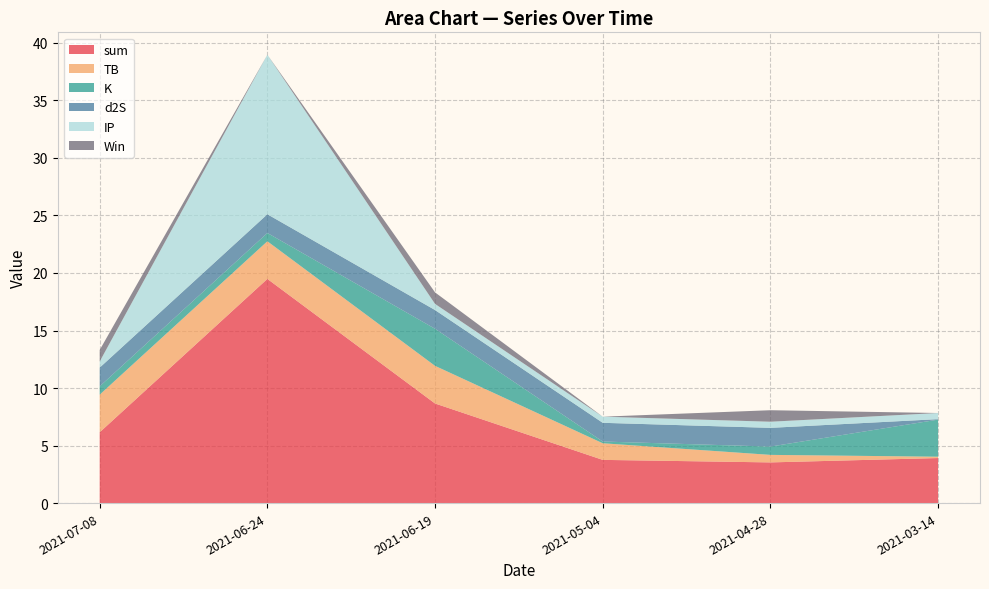

Reading left to right, list all the values displayed in this chart.

sum: 6.2	19.5	8.7	3.8	3.5	3.9
TB: 3.3	3.3	3.3	1.4	0.7	0.1
K: 0.7	0.7	3.2	0.1	0.7	3.2
d2S: 1.6	1.6	1.6	1.6	1.6	0.0
IP: 0.5	13.9	0.5	0.5	0.5	0.5
Win: 1.0	0.0	1.0	0.0	1.0	0.0